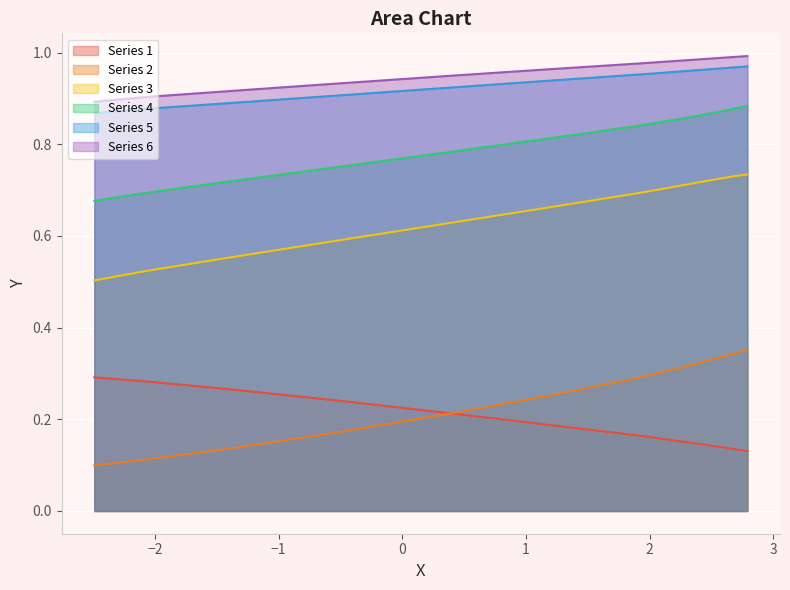

What is the difference between the second highest and minimum values in the y3 series?

0.2